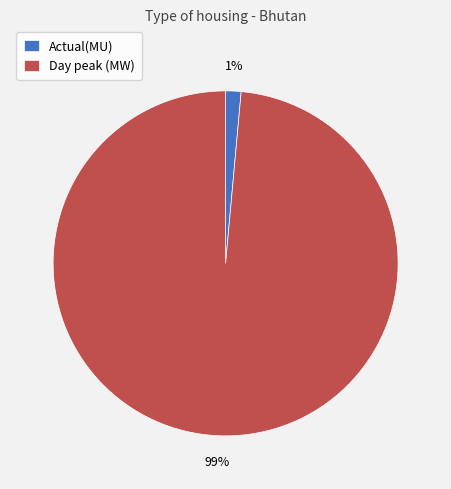

To the nearest percent, what is the average slice percentage?

50%